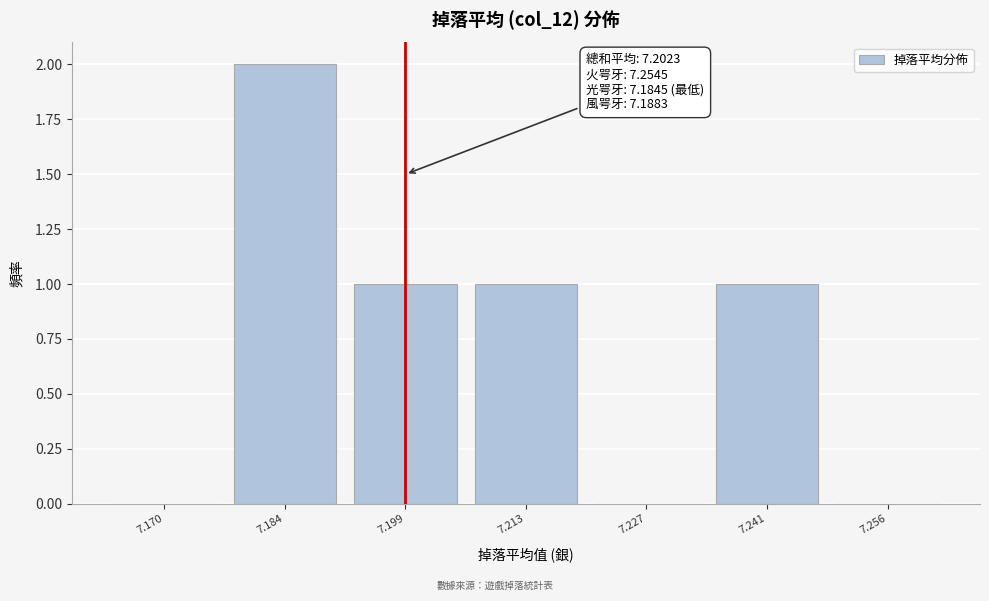

Reading right to left, what are all the values shown in this chart?

7.256=0	7.241=1	7.227=0	7.213=1	7.199=1	7.184=2	7.170=0